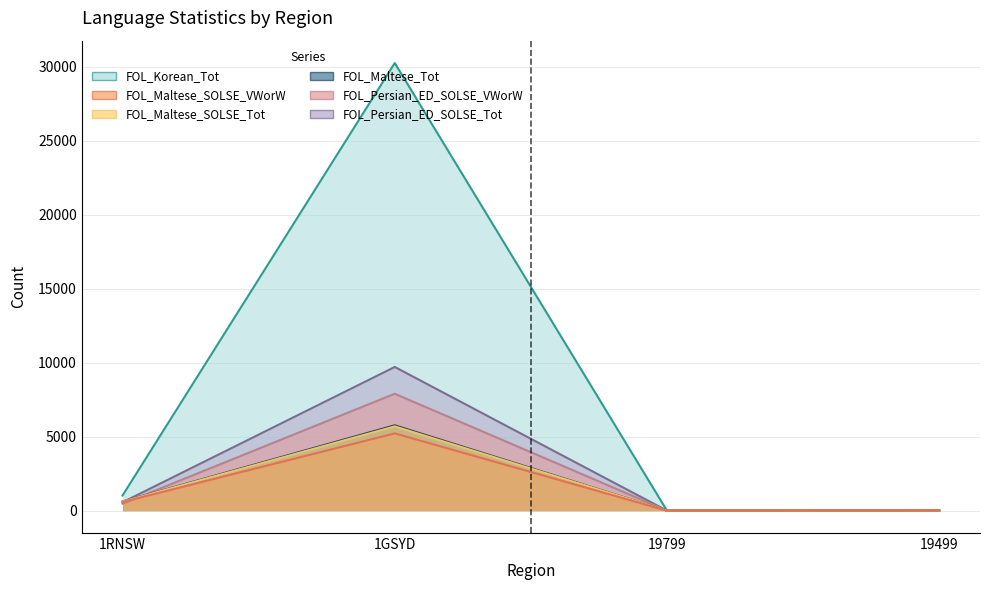

True or false: FOL_Maltese_SOLSE_VWorW has more than 1 interior local peaks.

False